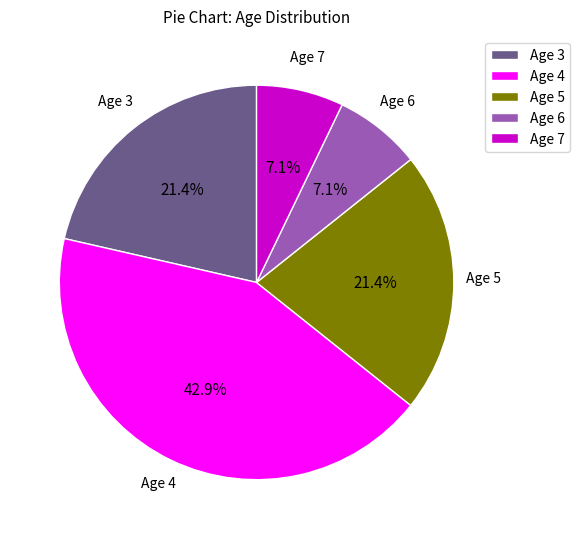

Between Age 7 and Age 4, which is larger?

Age 4